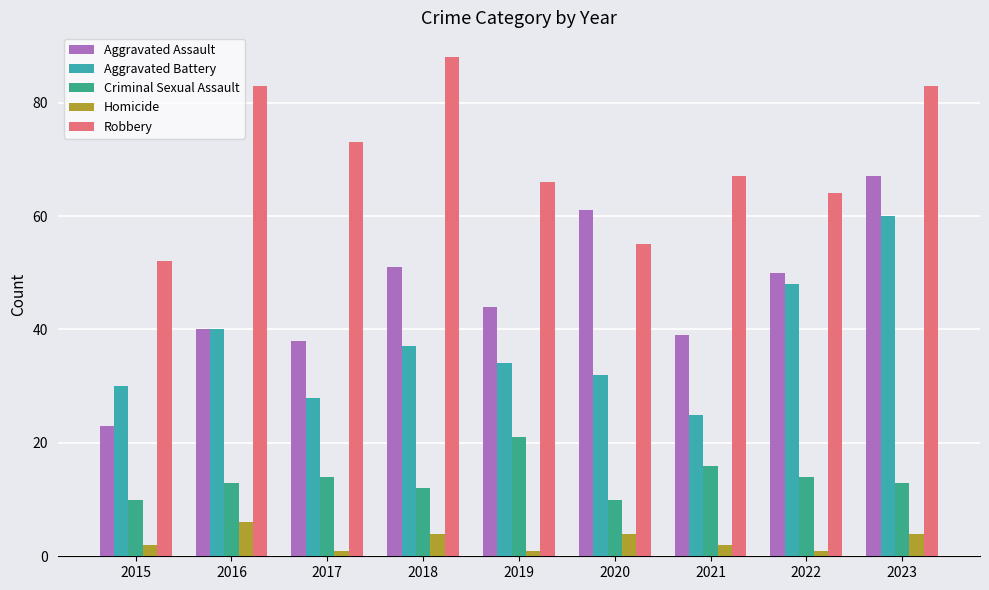

Which series has the largest total across all categories?

Robbery